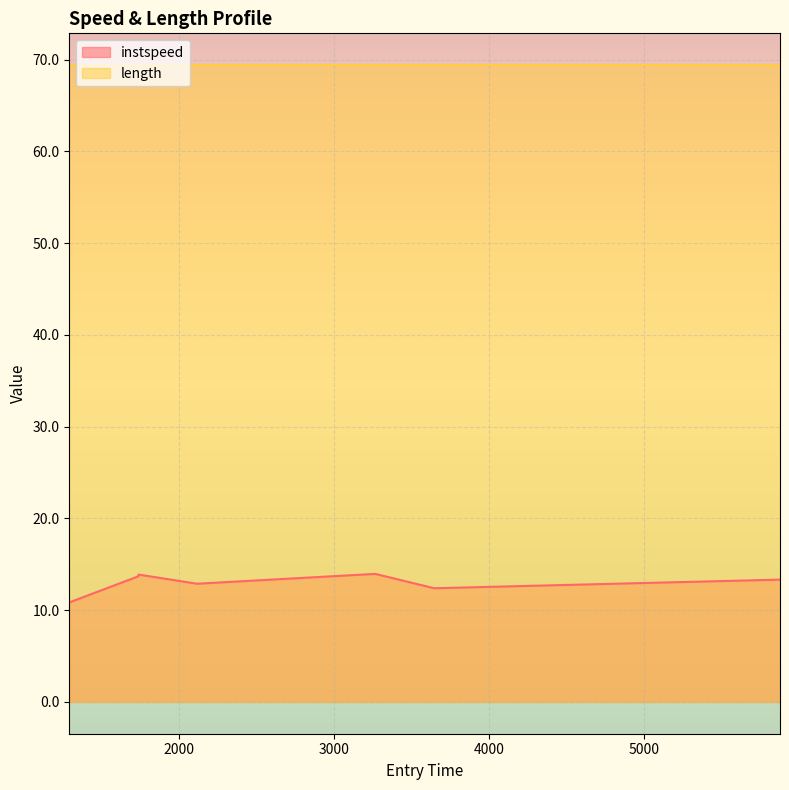

Reading right to left, list all the values displayed in this chart.

5875.965416968851=13.3	3646.7268395559463=12.4	3266.176584674085=14.0	2117.5733696433313=12.9	1739.8309156601633=13.9	1738.1020066839383=13.7	1294.6042526382382=10.8